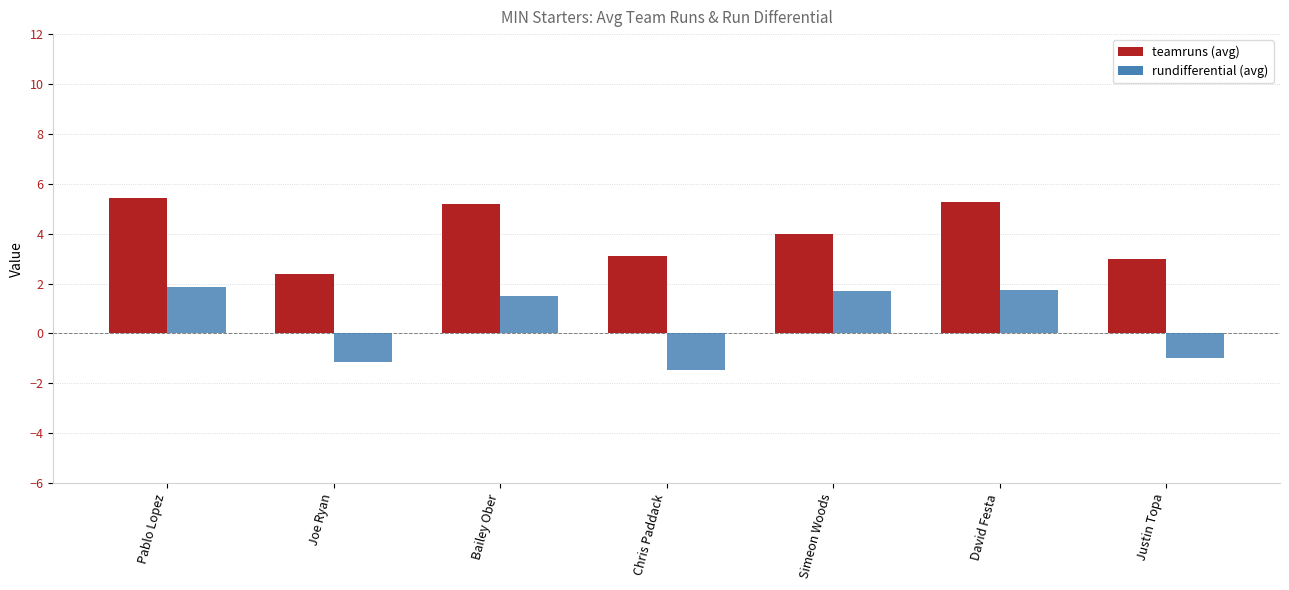

What is the smallest value displayed?

-1.5